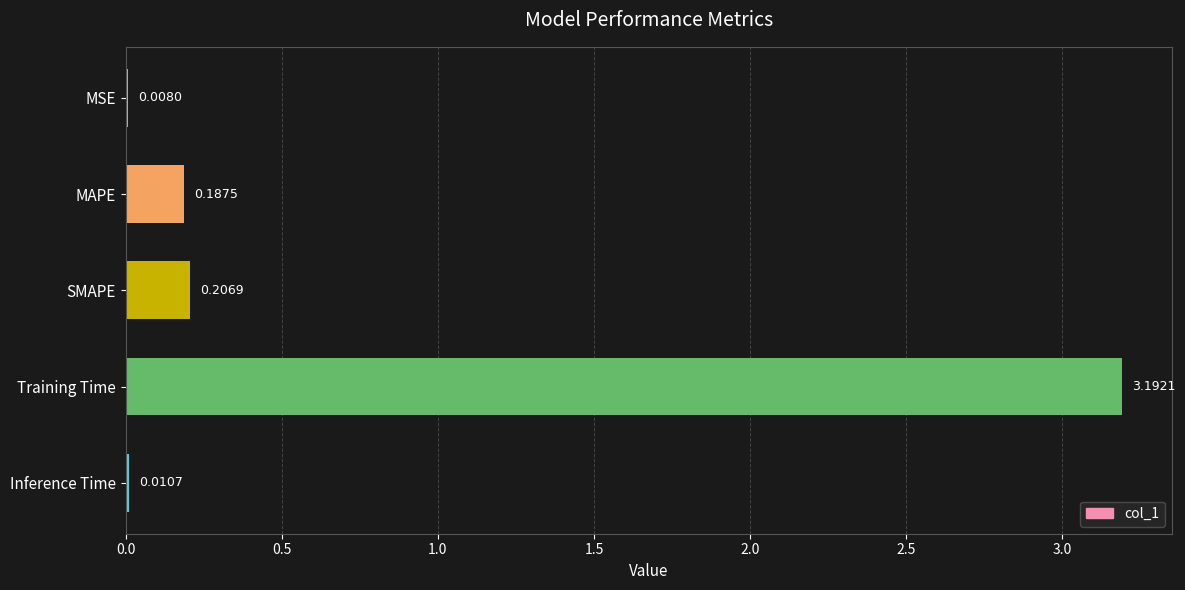

What is the sum of all values?

3.6